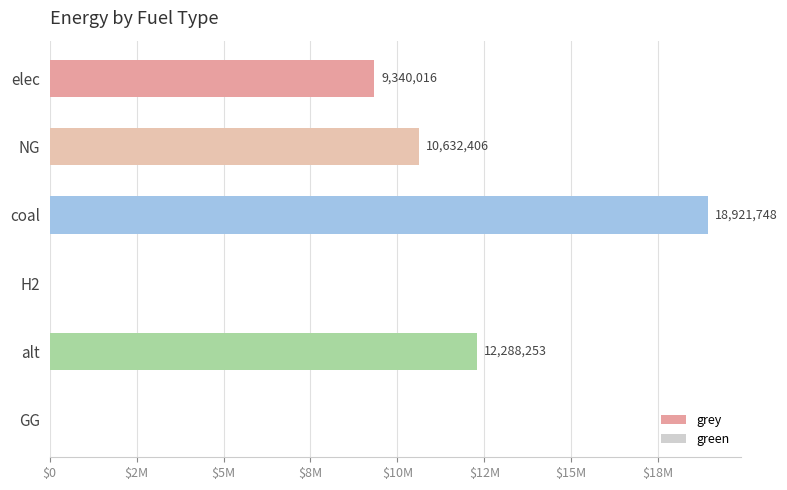

Does the chart contain stacked bars?

No